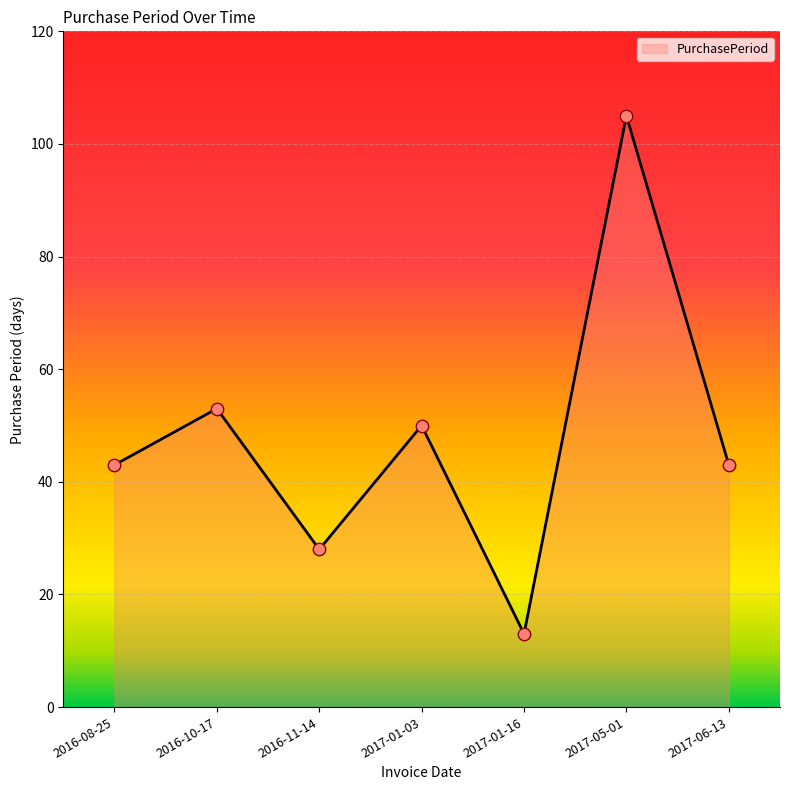

What is the change in value from 2016-10-17 to 2017-06-13?

-10